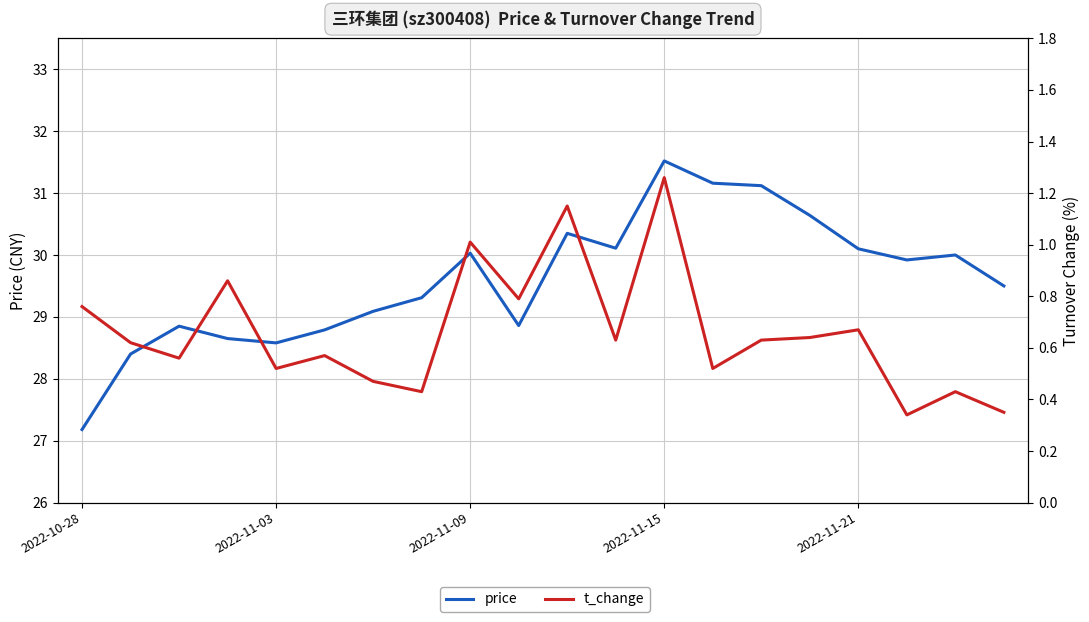

What is the total value across all series at 13?

31.7